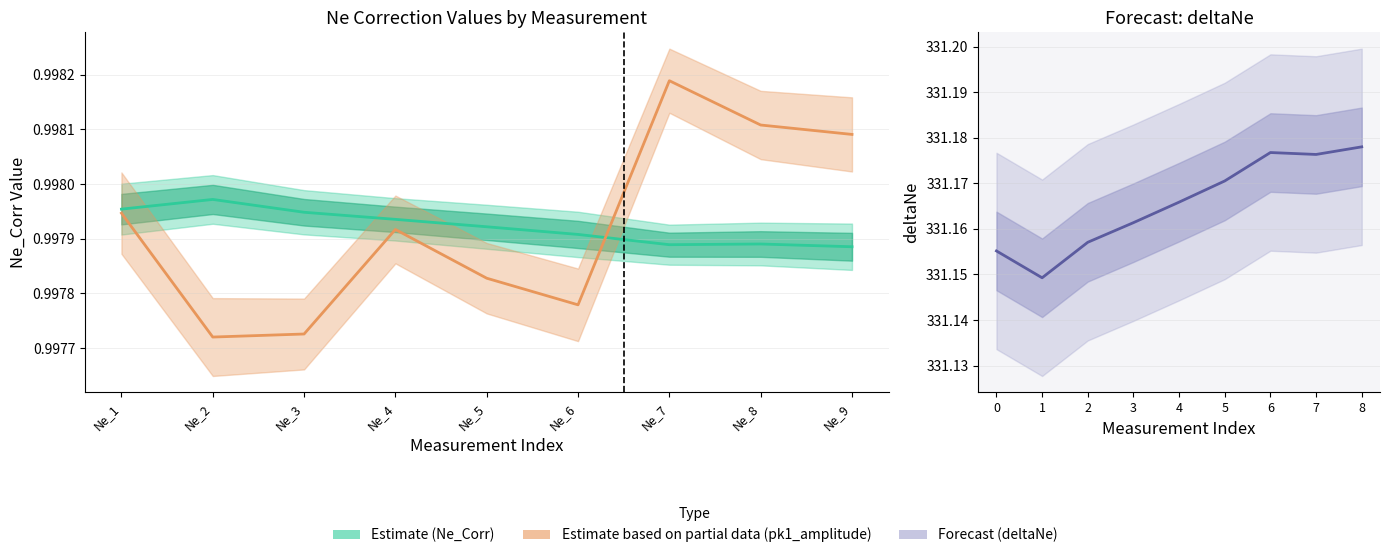

What value does the Ne_Corr series have at Ne_5?

1.0